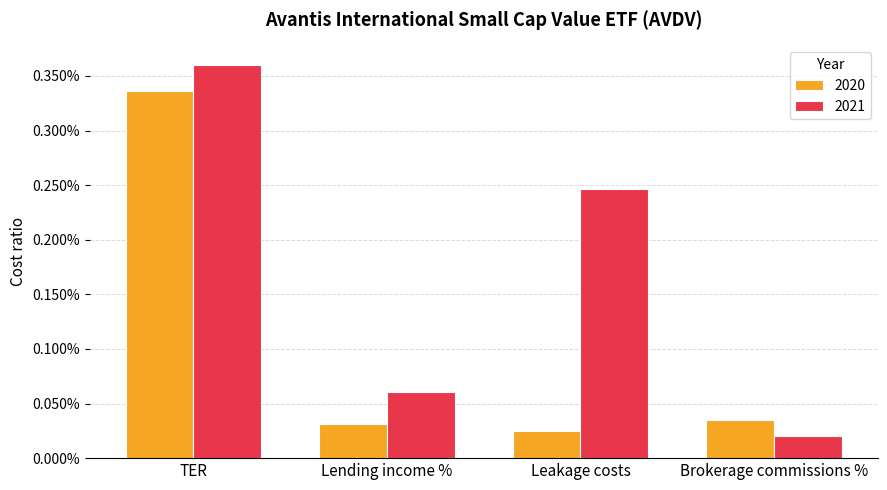

What are all the series names shown in the legend?

2020, 2021